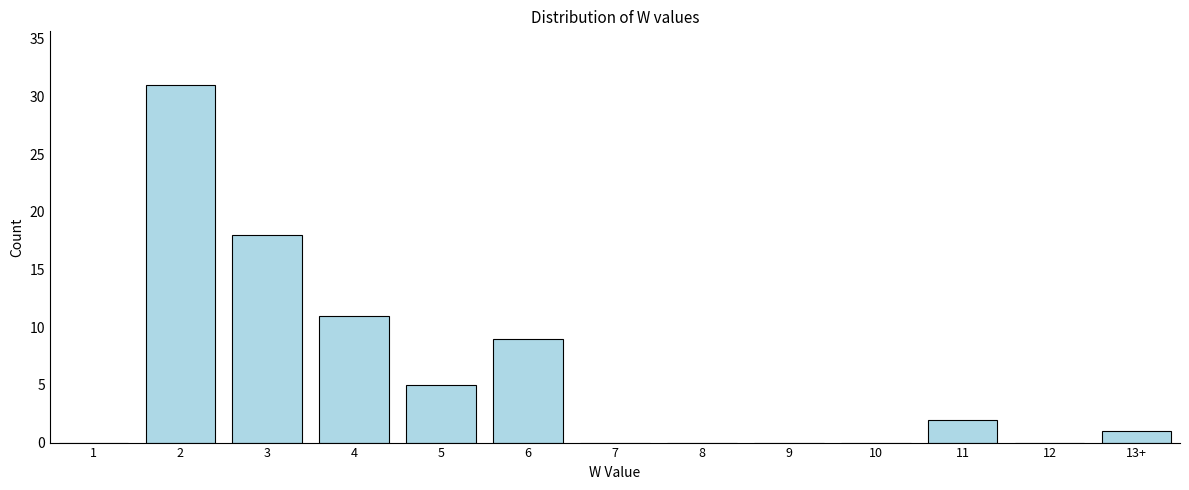

Reading right to left, what are all the values shown in this chart?

13+=1	12=0	11=2	10=0	9=0	8=0	7=0	6=9	5=5	4=11	3=18	2=31	1=0